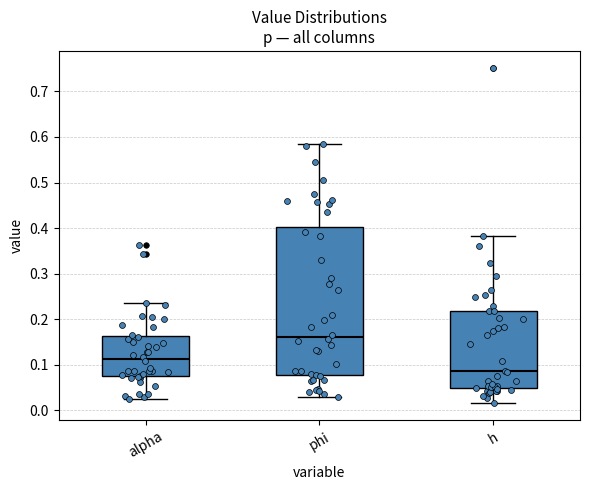

Comparing the boxes themselves (not the whiskers), which one is the tallest?

phi